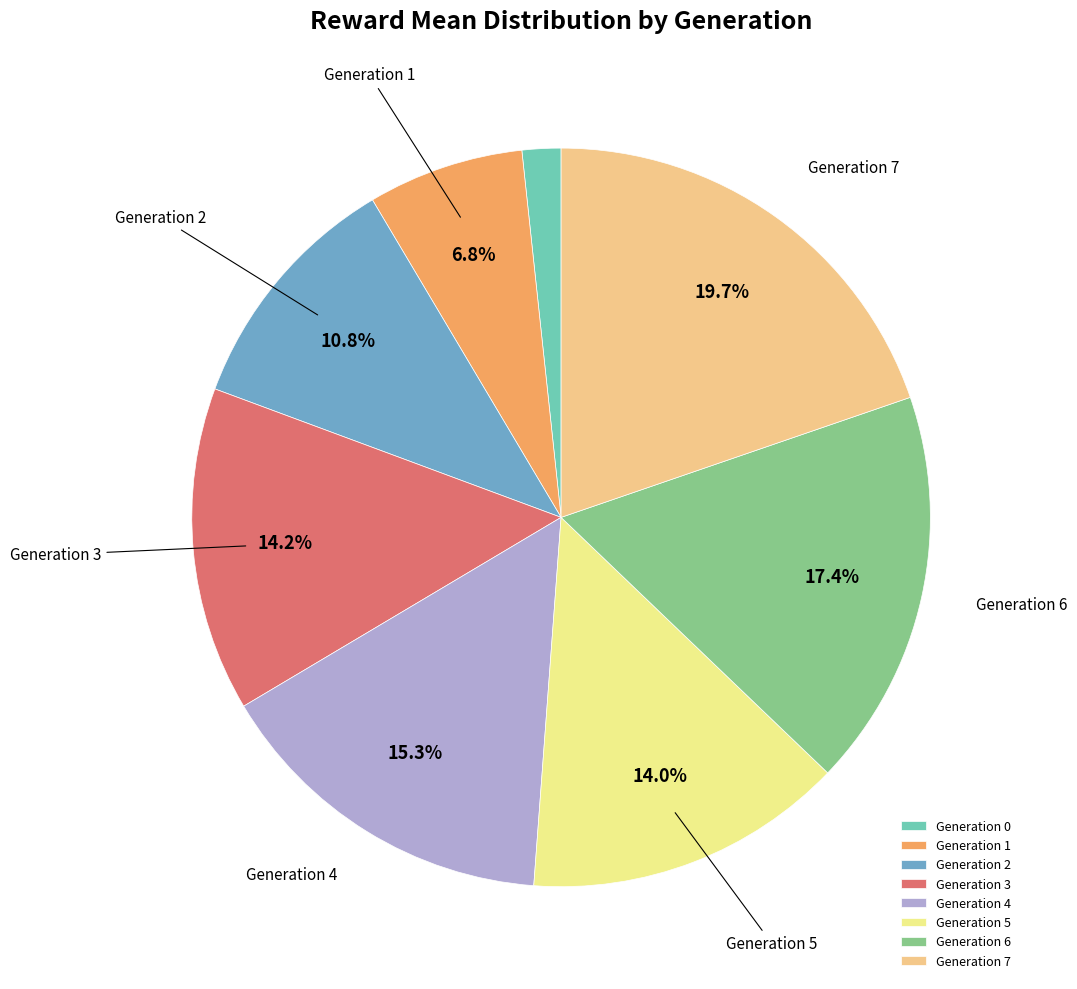

What portion of the pie excludes Generation 3?

85.8%